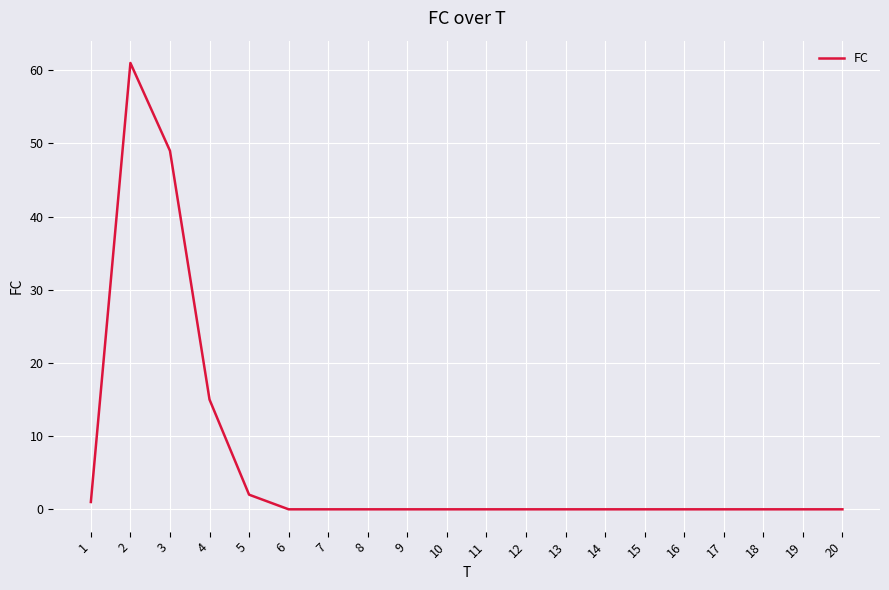

At which label is the value closest to 30?

4